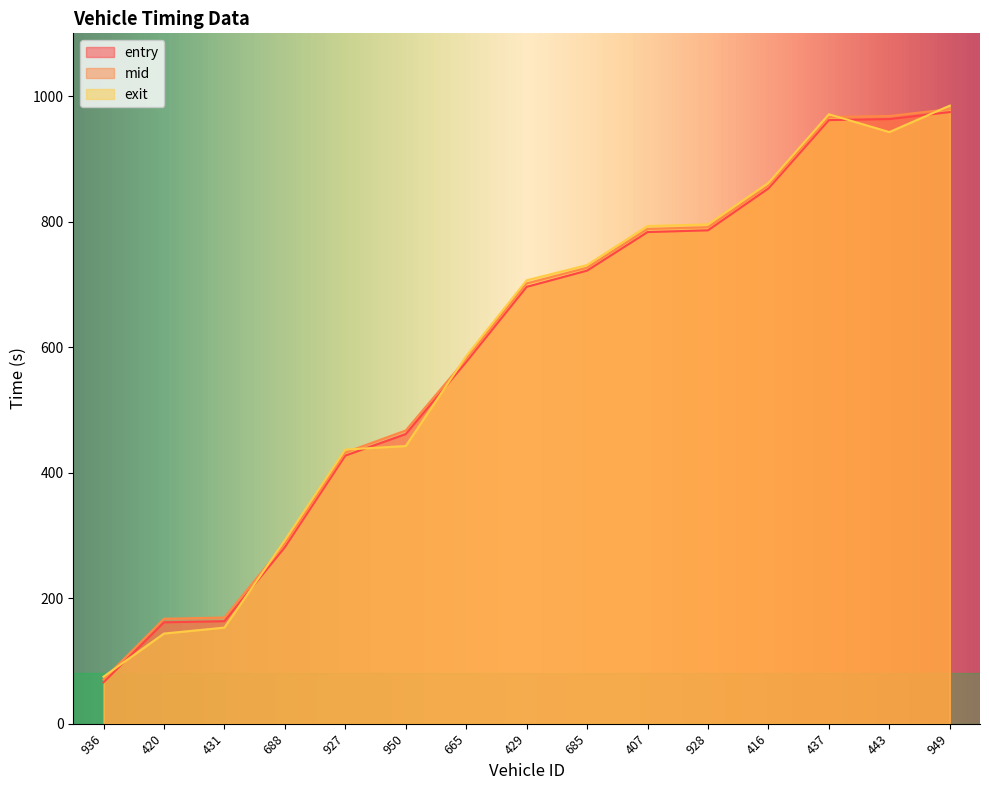

Which series has the largest total across all categories?

mid